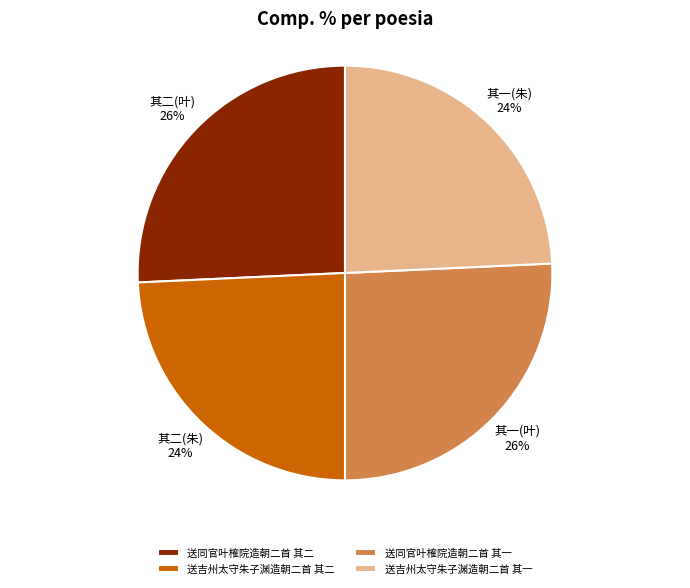

Is it true that 送吉州太守朱子渊造朝二首 其一 is 11% of the pie?

False